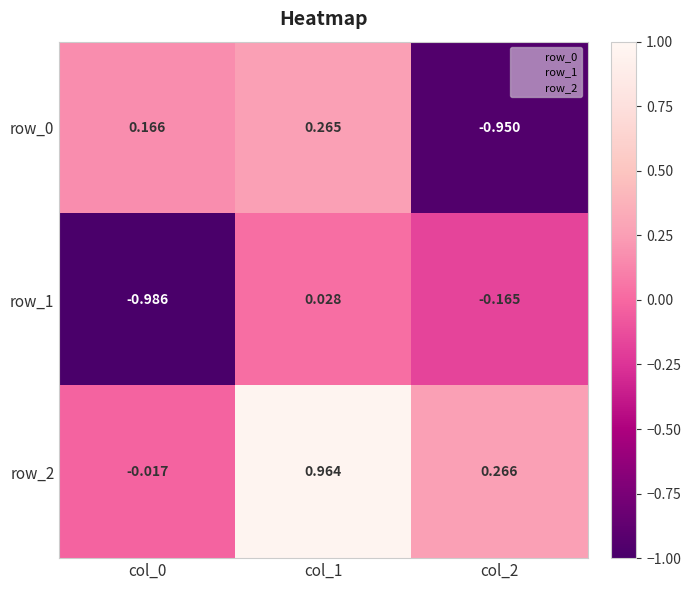

How many values in row_1 are above zero?

1